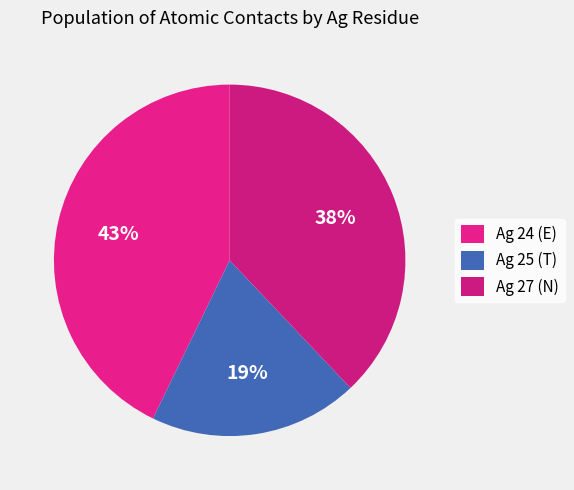

How many segments does this pie chart have?

3